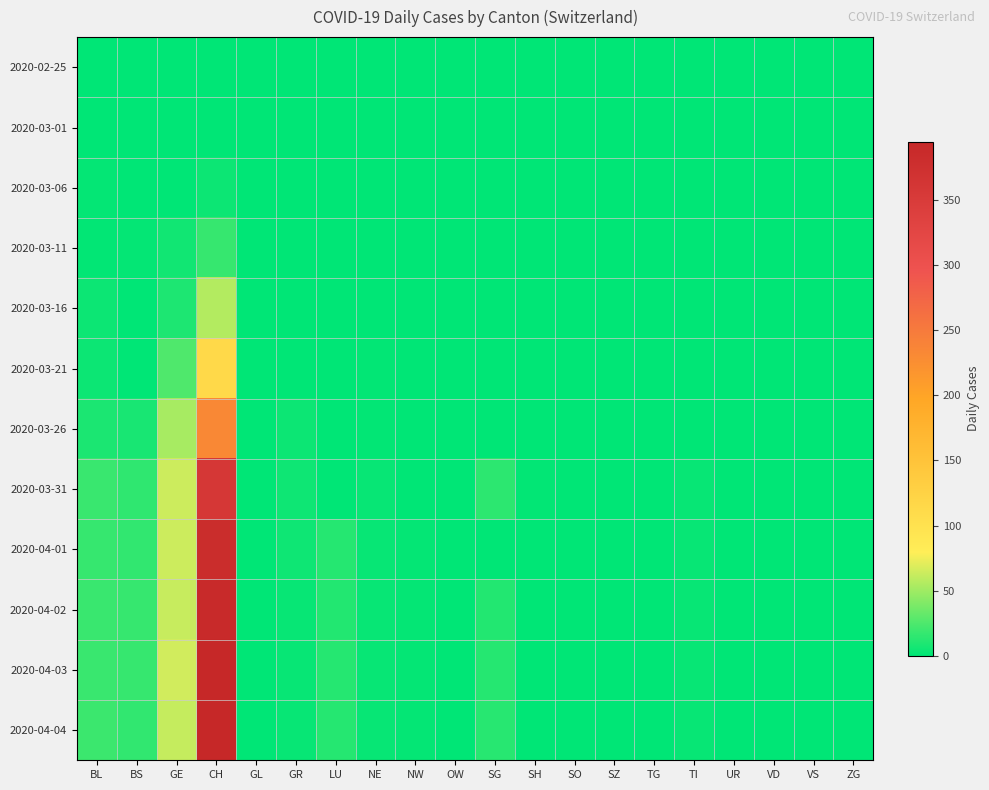

At which category does the chart reach its peak across all series?

CH